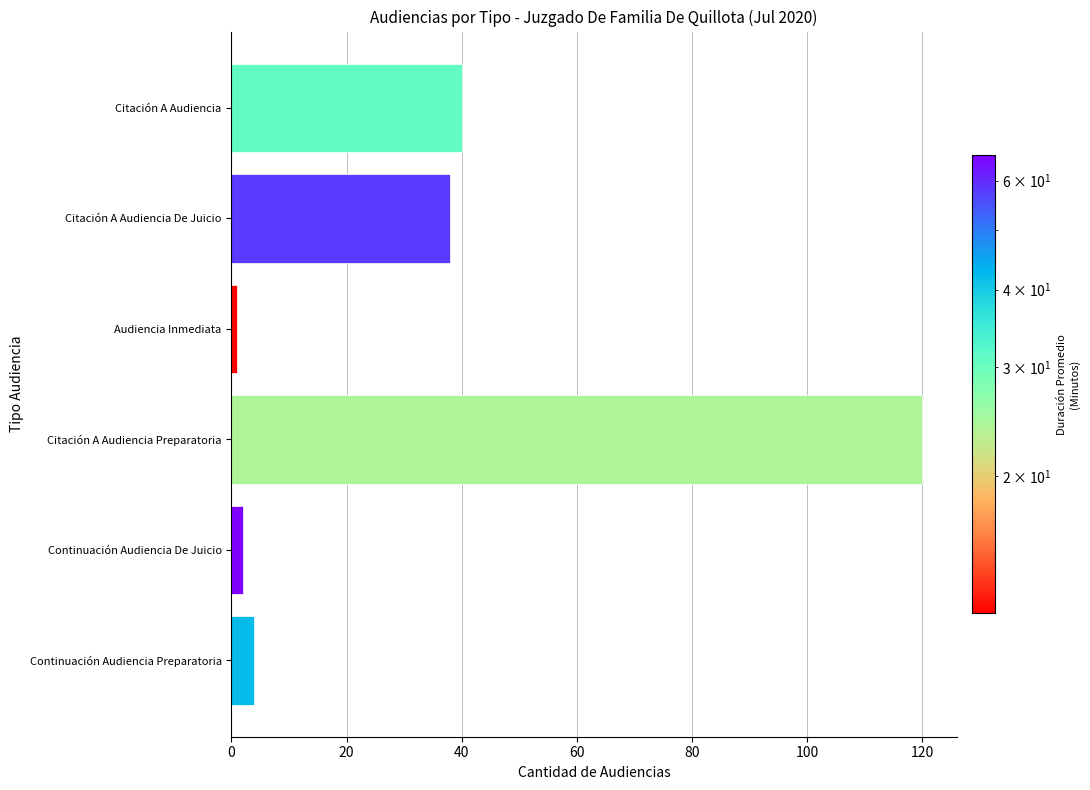

Reading top to bottom, transcribe all the data shown in this chart.

40	38	1	120	2	4